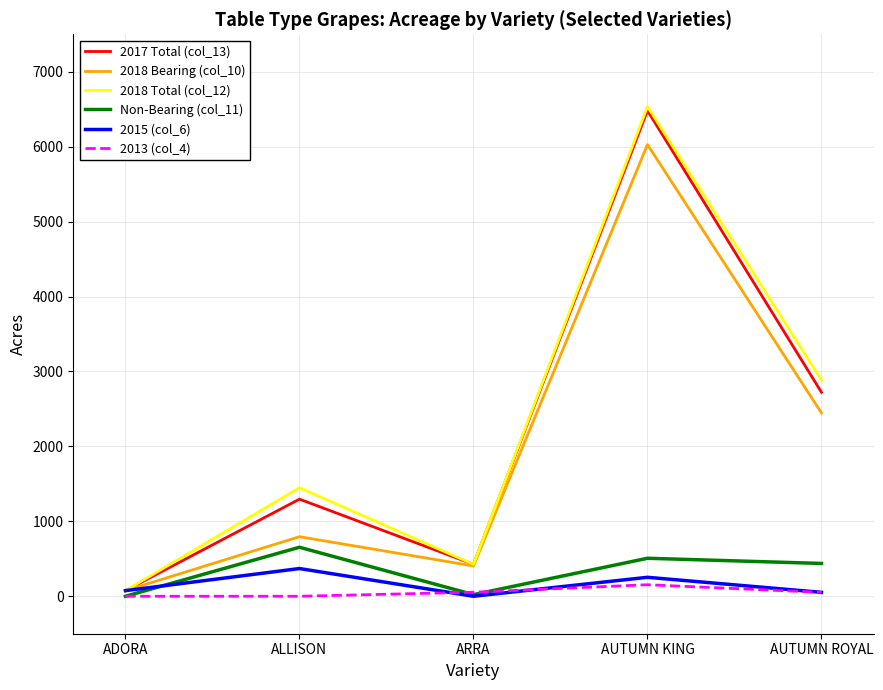

The 2018 Total (col_12) series shows 2884 at AUTUMN ROYAL. True or false?

True